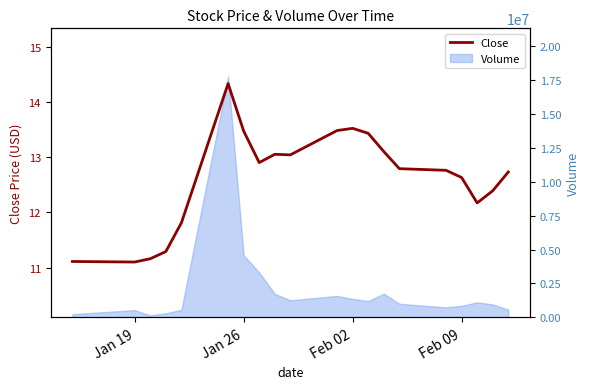

Does the chart have visible grid lines?

No